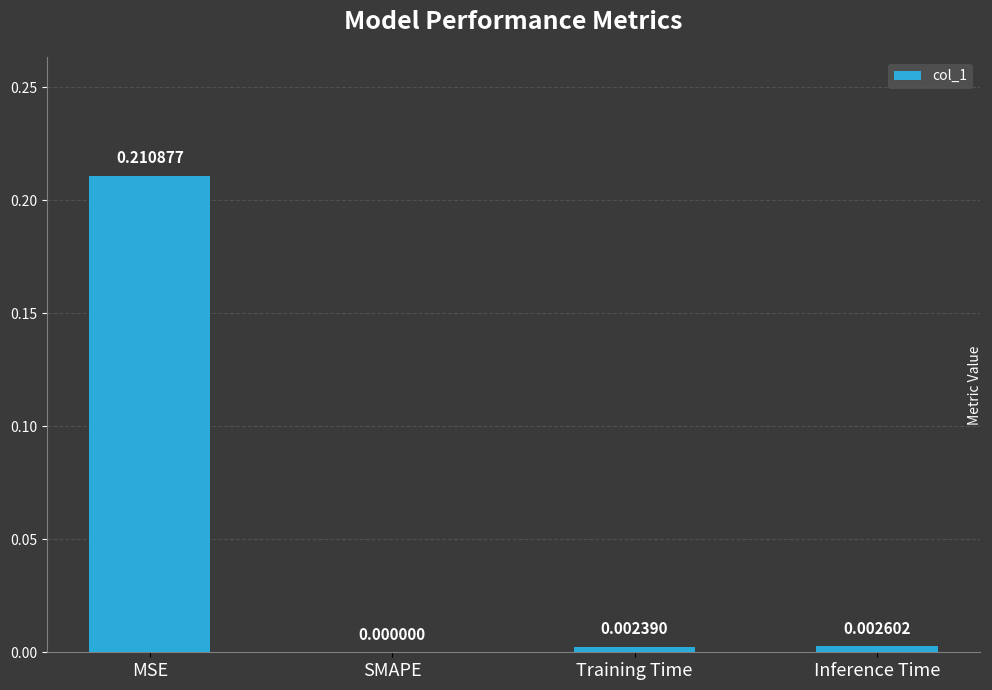

Between MSE and Inference Time, which is larger?

MSE